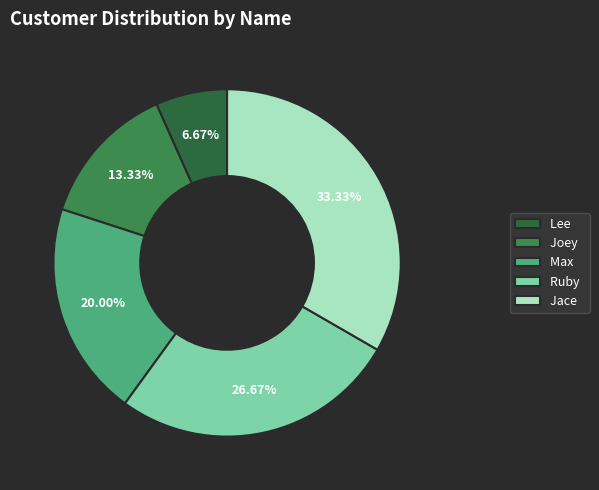

How many segments does this pie chart have?

5